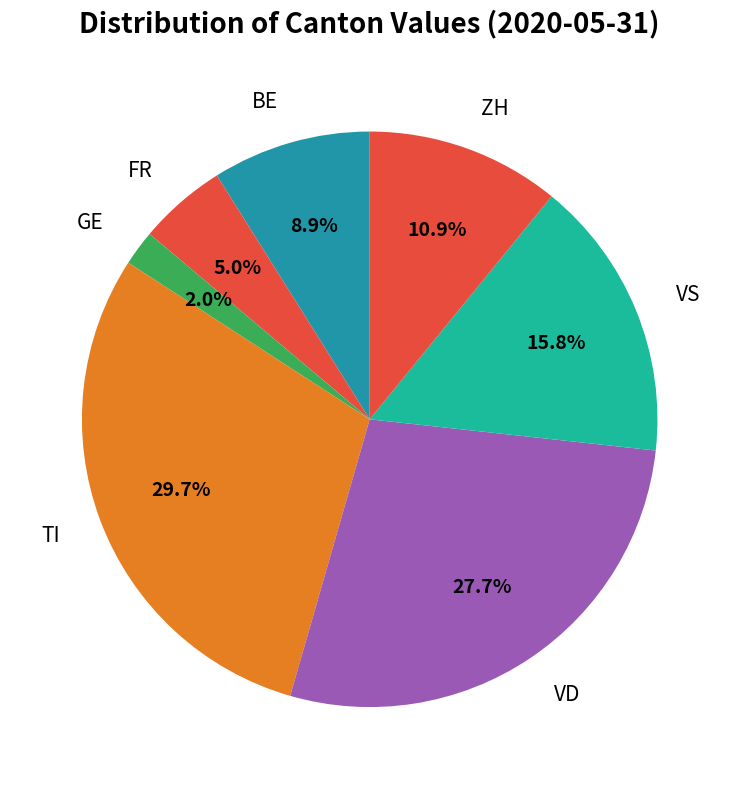

Which has a higher value, FR or VD?

VD